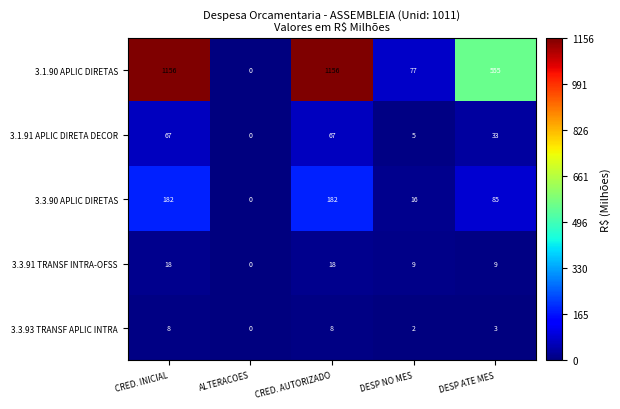

Reading left to right, list all the values displayed in this chart.

3.1.90 APLIC DIRETAS: 1156	0	1156	77	555
3.1.91 APLIC DIRETA DECOR: 67	0	67	5	33
3.3.90 APLIC DIRETAS: 182	0	182	16	85
3.3.91 TRANSF INTRA-OFSS: 18	0	18	9	9
3.3.93 TRANSF APLIC INTRA: 8	0	8	2	3